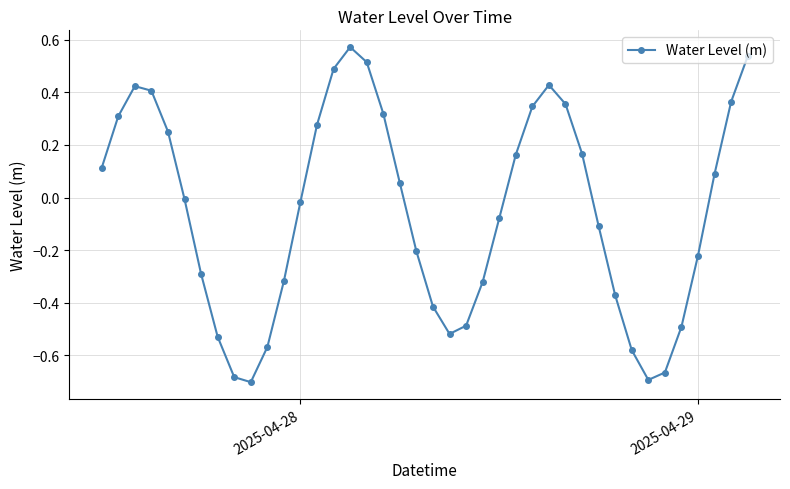

What is the difference between the second highest and minimum values?

1.2